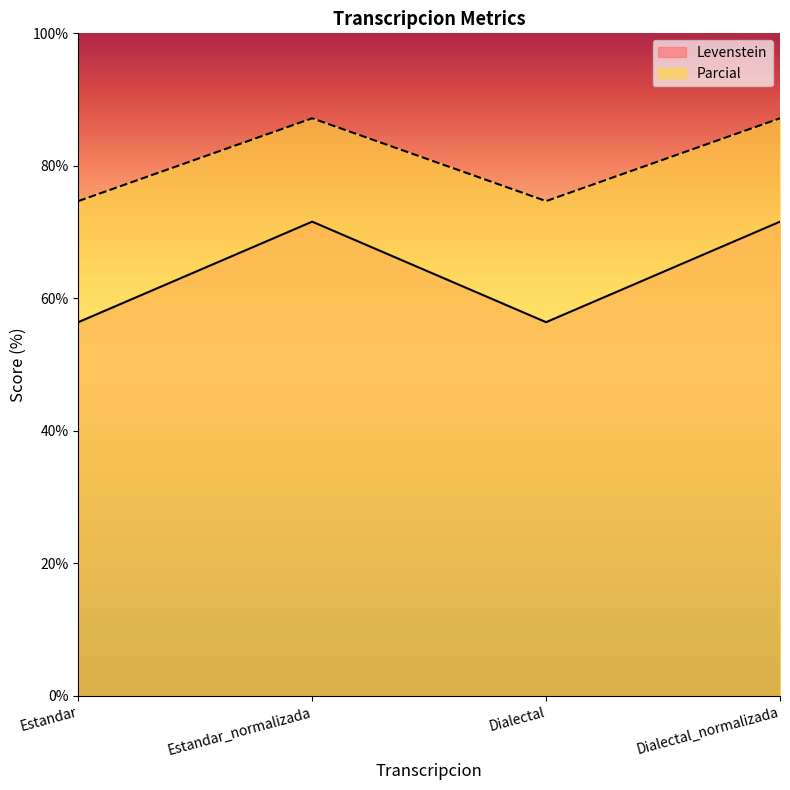

What is the value of the Levenstein point at the 3rd from the left?

56.4